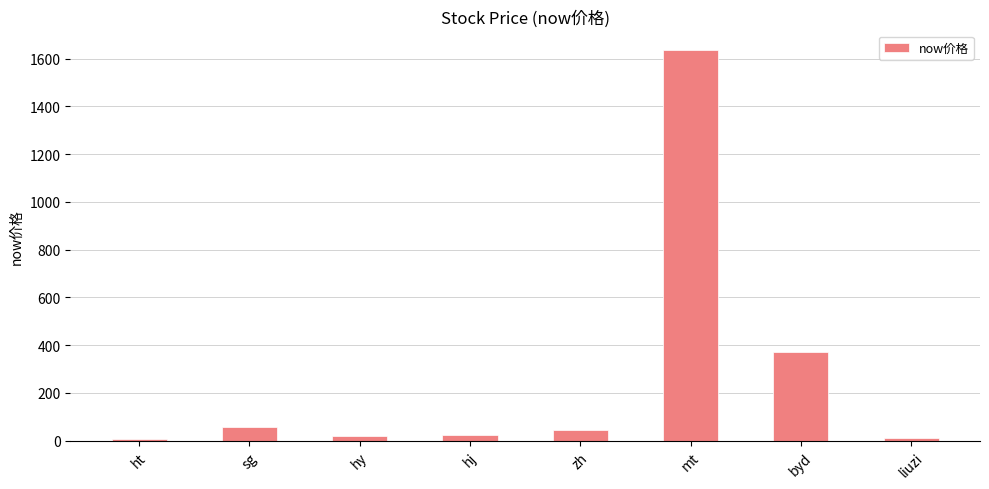

What is the change in value from hj to liuzi?

-10.6